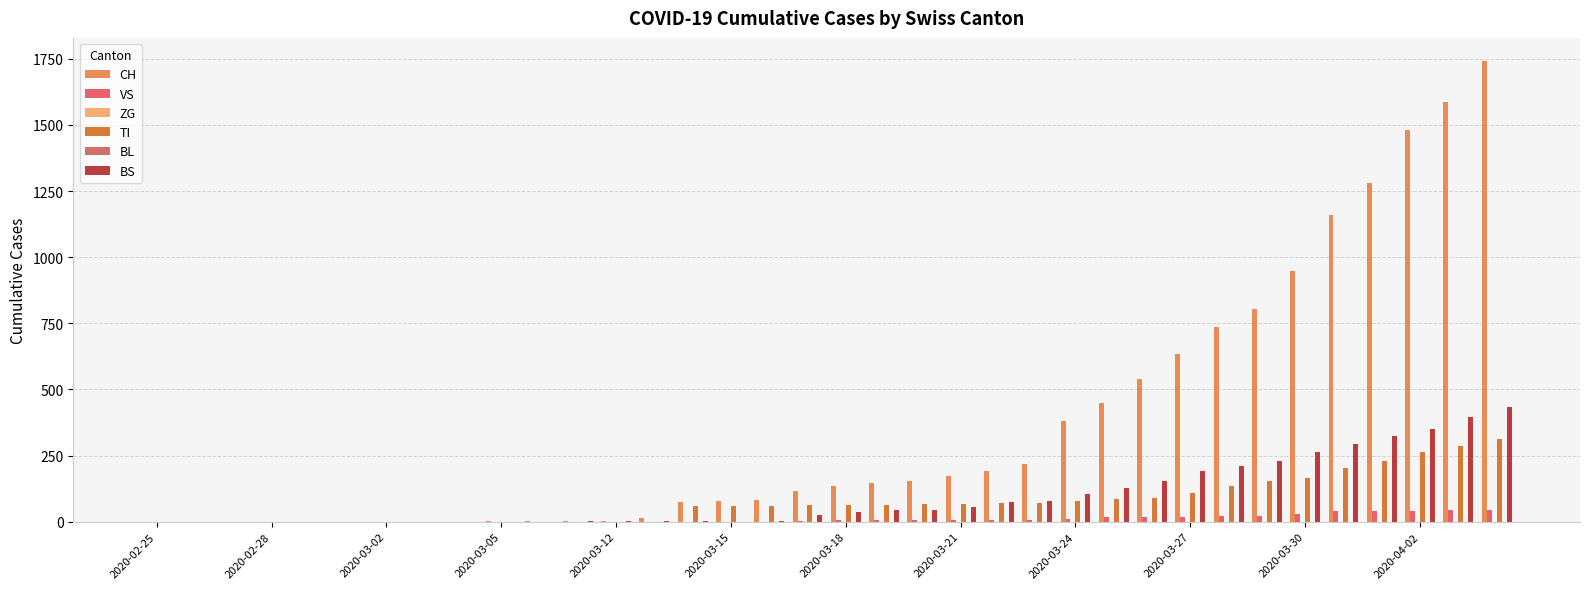

What is the average value of the VS series?

10